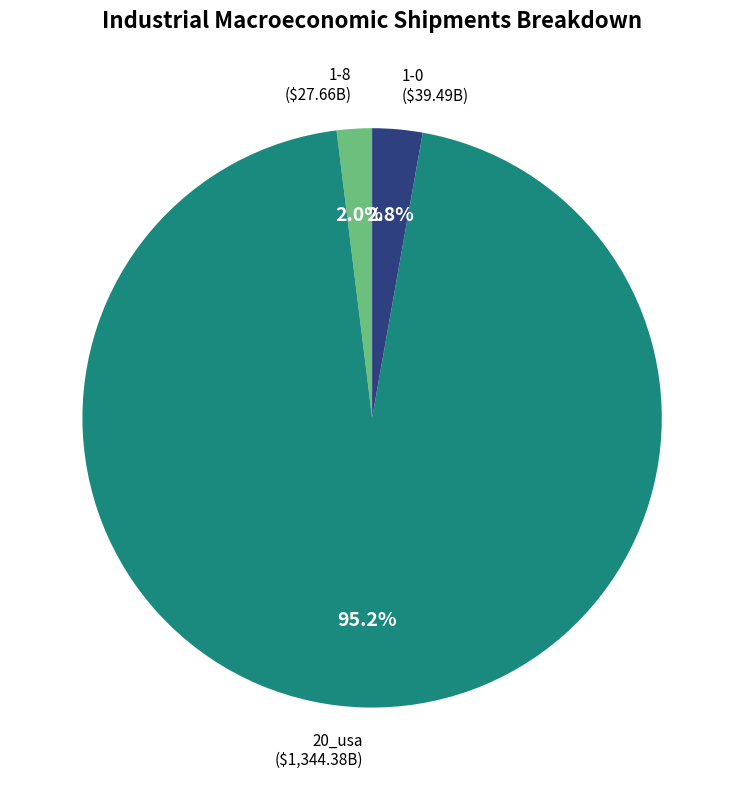

Count the number of slices in the pie.

3